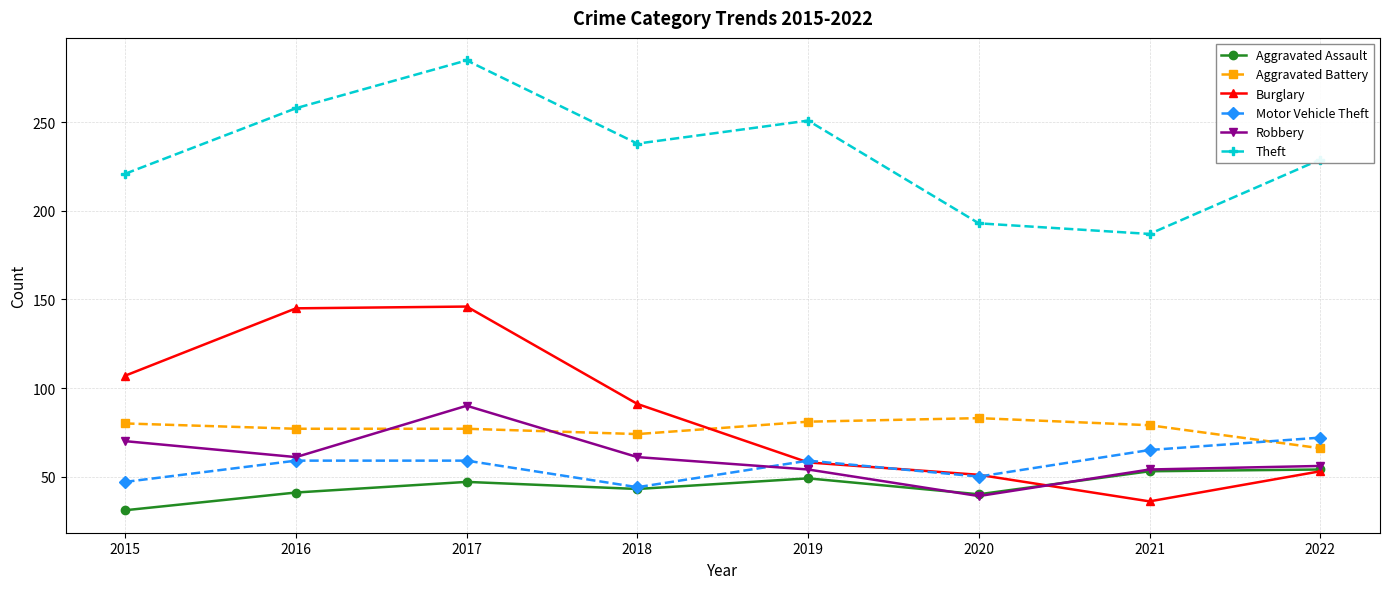

Is this an area chart (filled region under the line)?

No